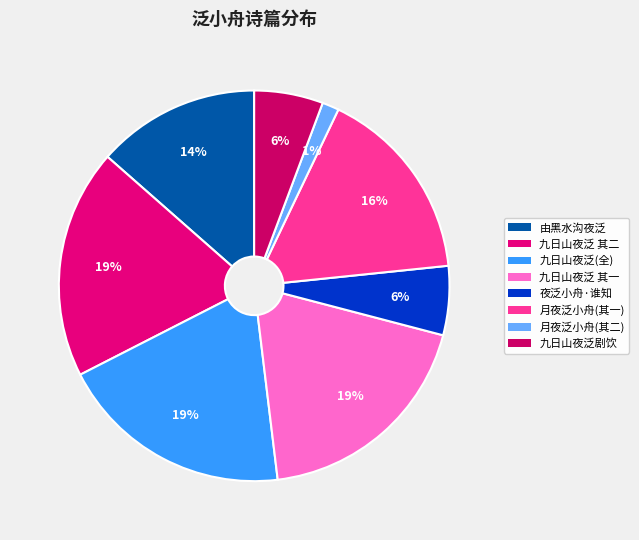

Count the number of slices in the pie.

8